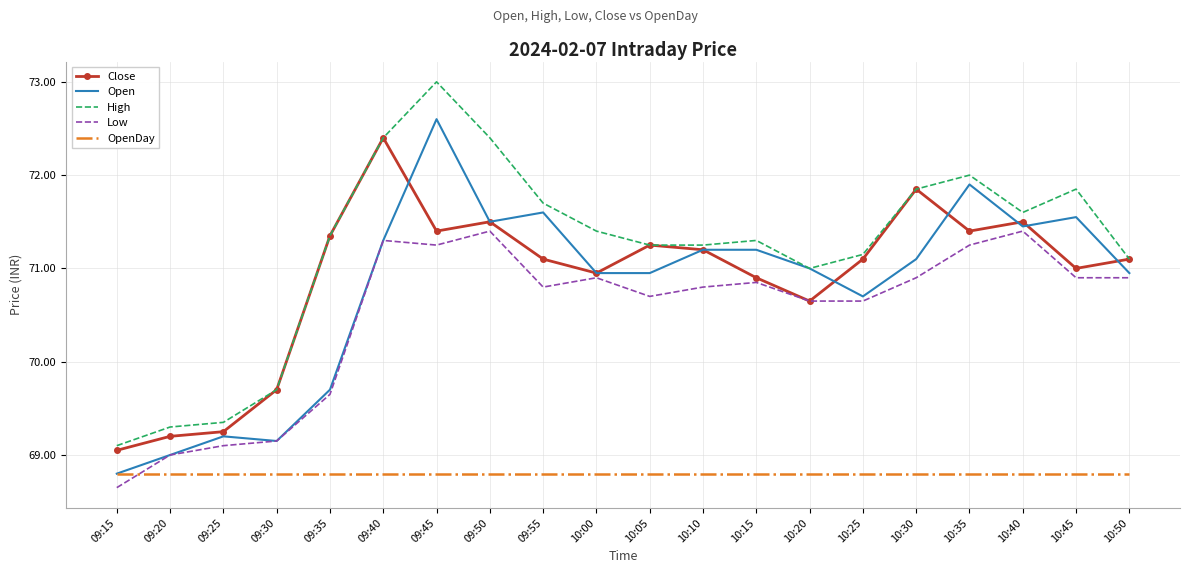

True or false: Low and High intersect in this chart.

False